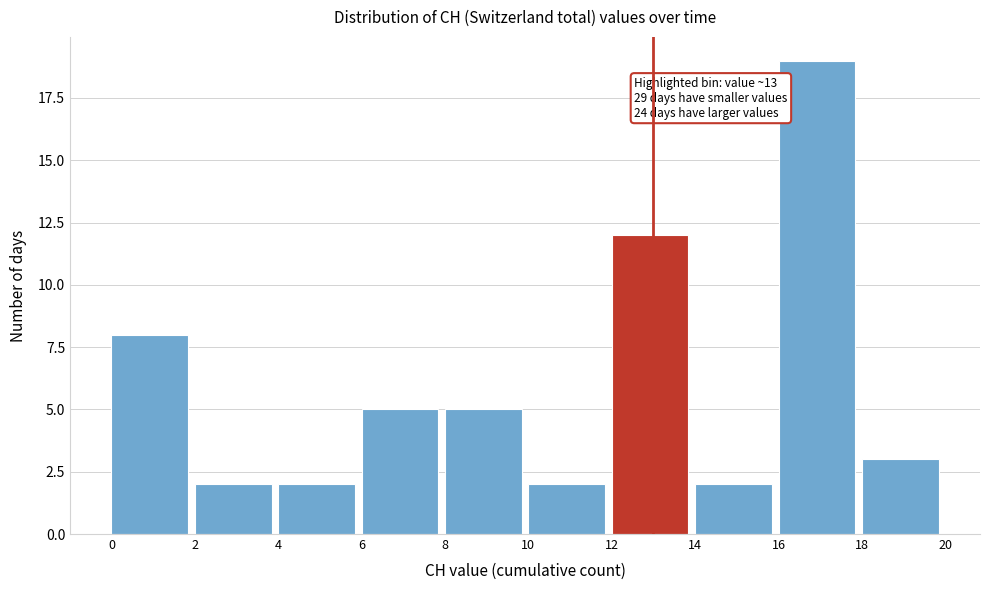

Which range on the x-axis has the tallest bar?

16 to 18